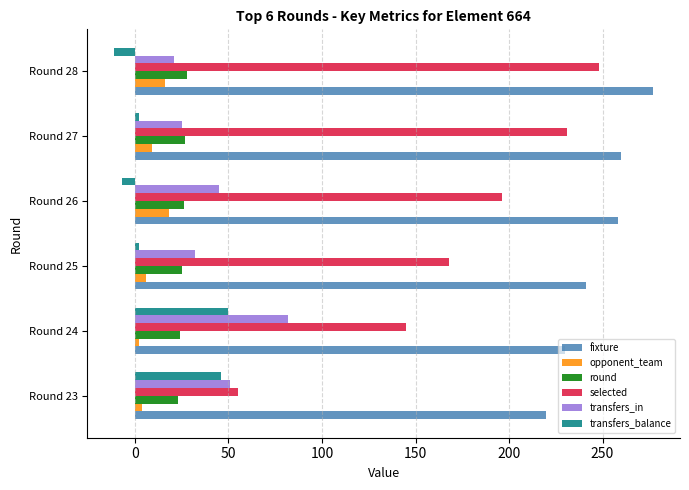

The value of selected at Round 25 is 103. True or false?

False